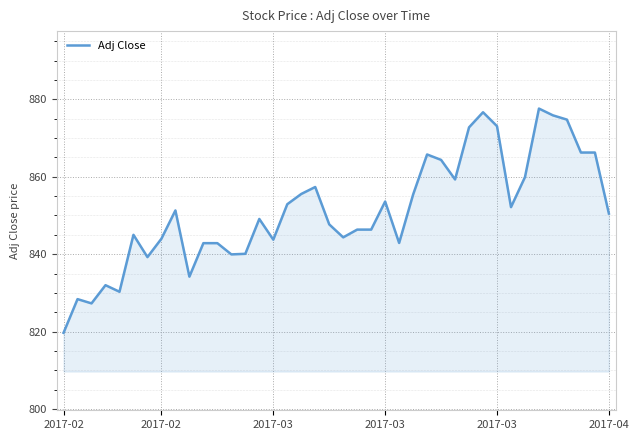

What is the minimum value shown in the chart?

819.7